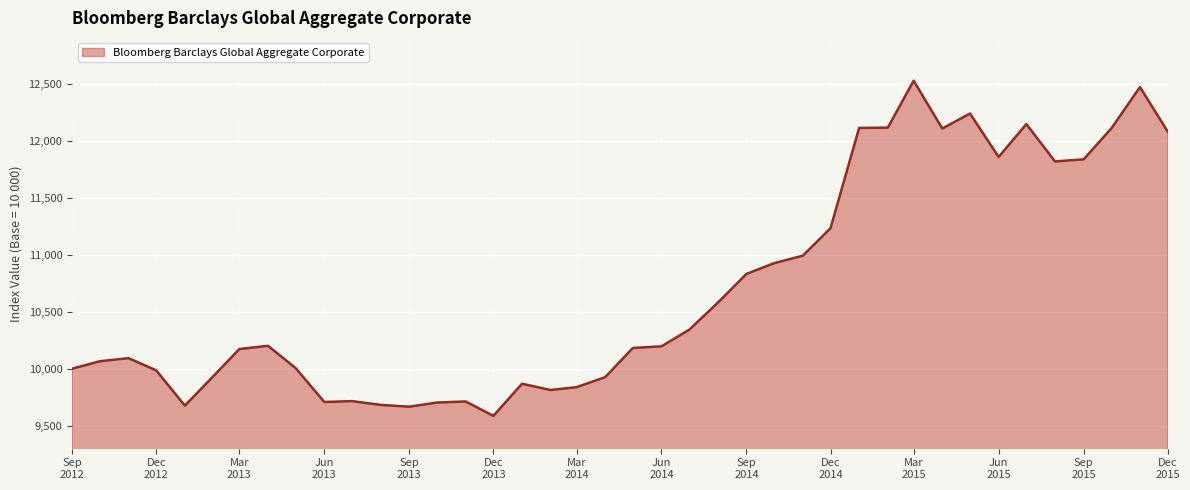

What is the greatest value displayed?

12525.3